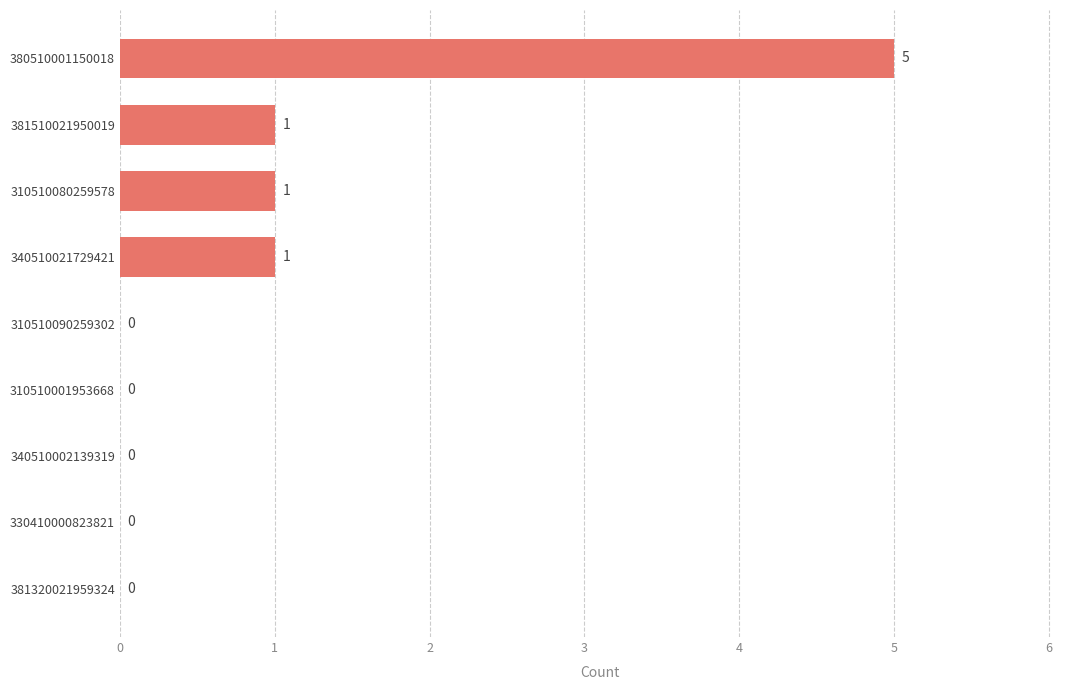

How many values are between 0 and 1?

8